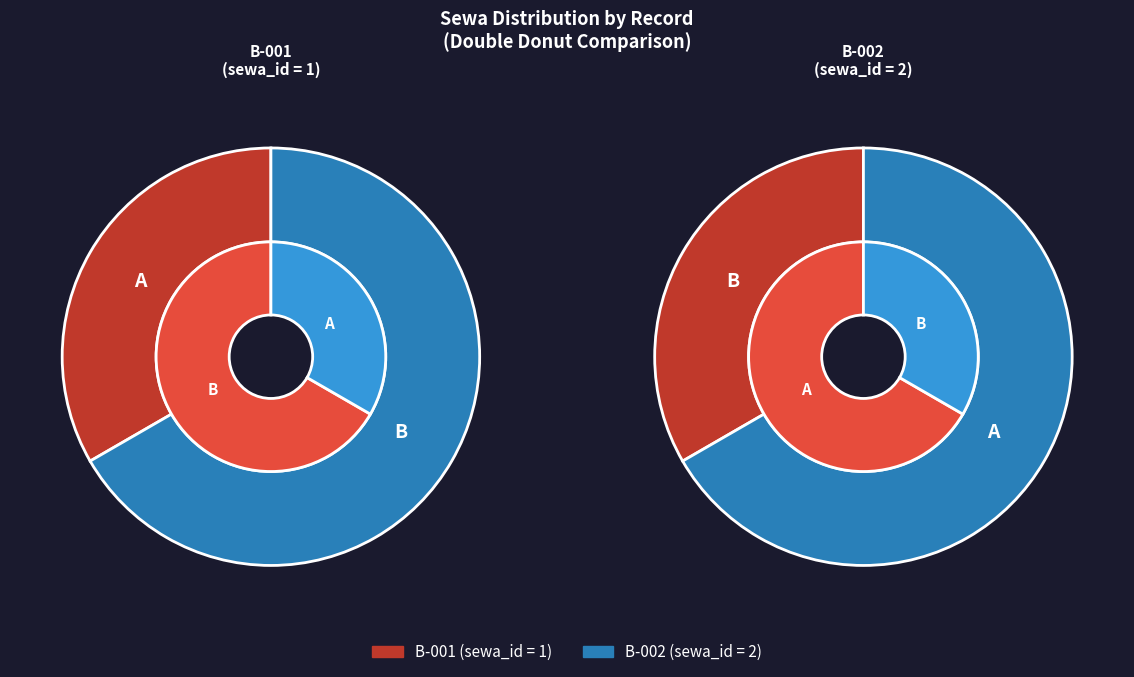

The B-002 slice represents 54% of the pie. True or false?

False